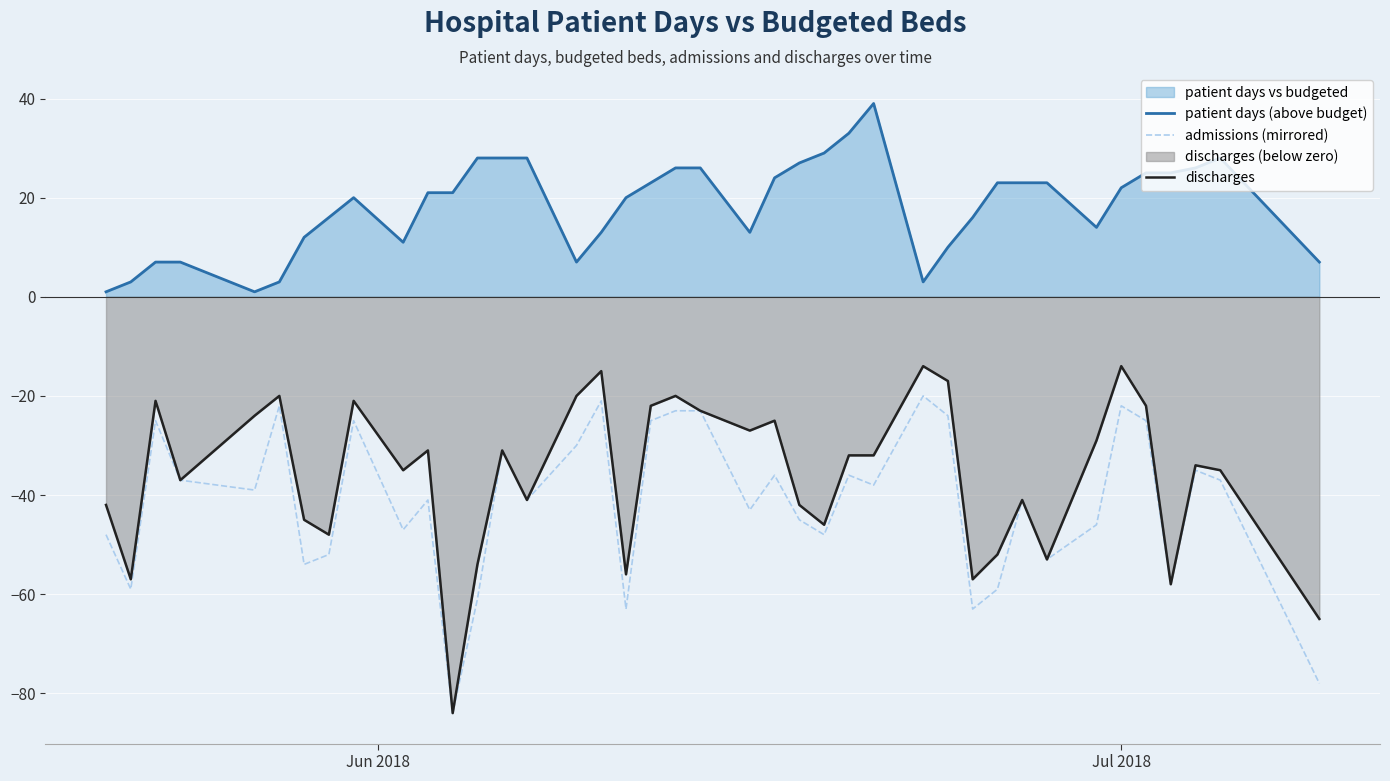

What is the minimum value shown in the chart?

-84